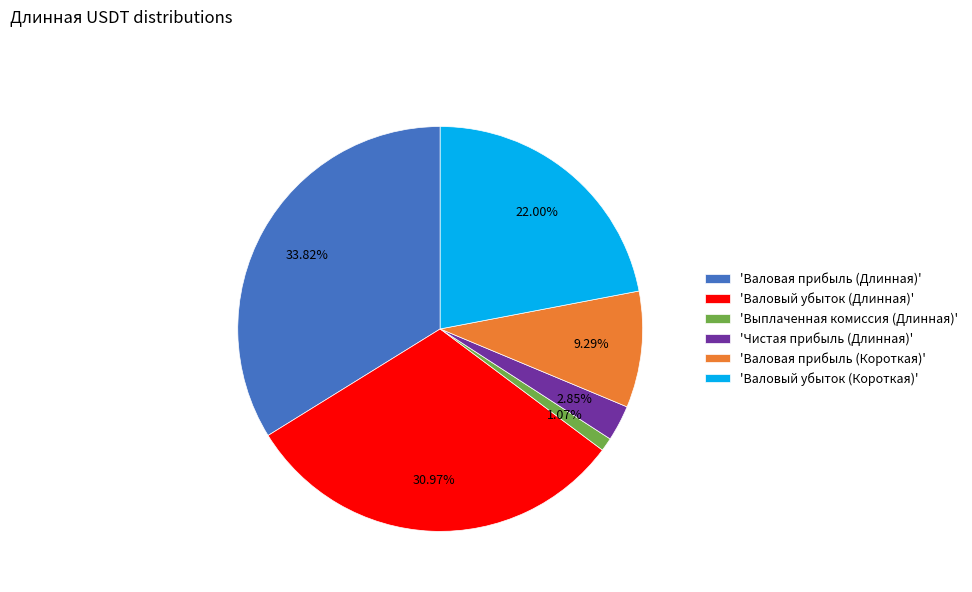

Rank the categories by value from lowest to highest.

'Выплаченная комиссия (Длинная)', 'Чистая прибыль (Длинная)', 'Валовая прибыль (Короткая)', 'Валовый убыток (Короткая)', 'Валовый убыток (Длинная)', 'Валовая прибыль (Длинная)'